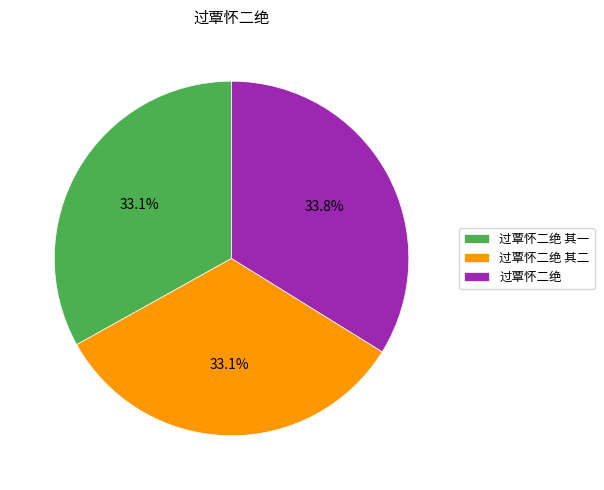

How many slices are in this pie chart?

3